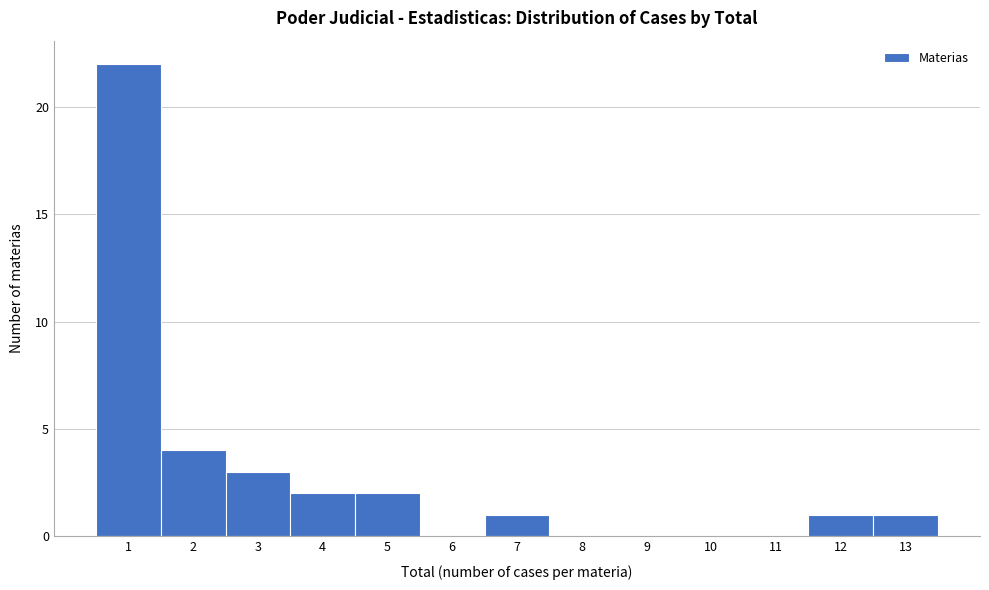

How tall is the bar that spans 6.5 to 7.5 on the x-axis? The values are not printed on the chart, so give them approximately, as read against the axis.

1